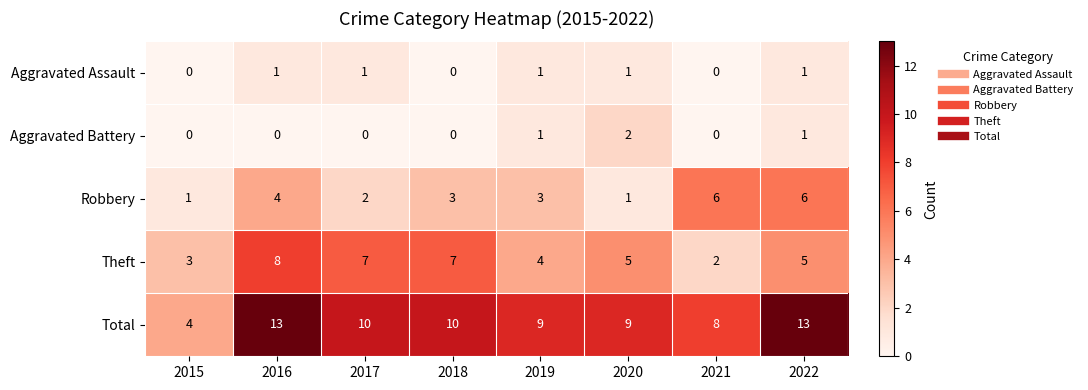

Is the value of Theft at 2017 greater than the value of Aggravated Battery at 2017?

Yes